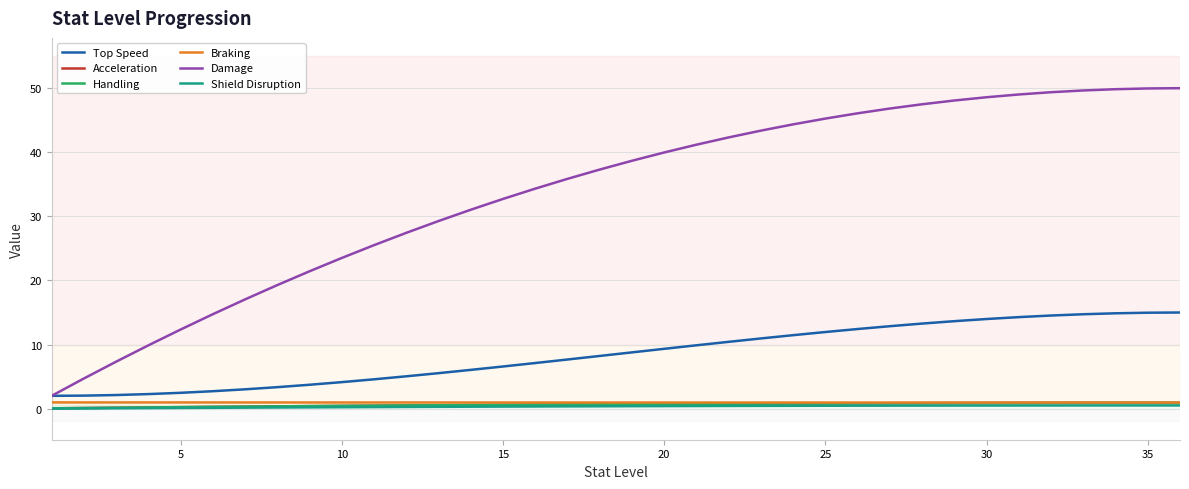

Does the chart display data point markers on the line(s)?

No